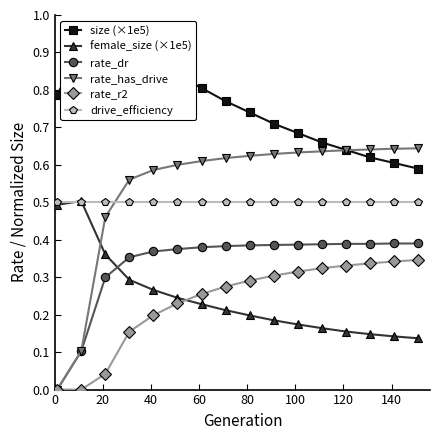

Which series has the largest total across all categories?

size (×1e5)